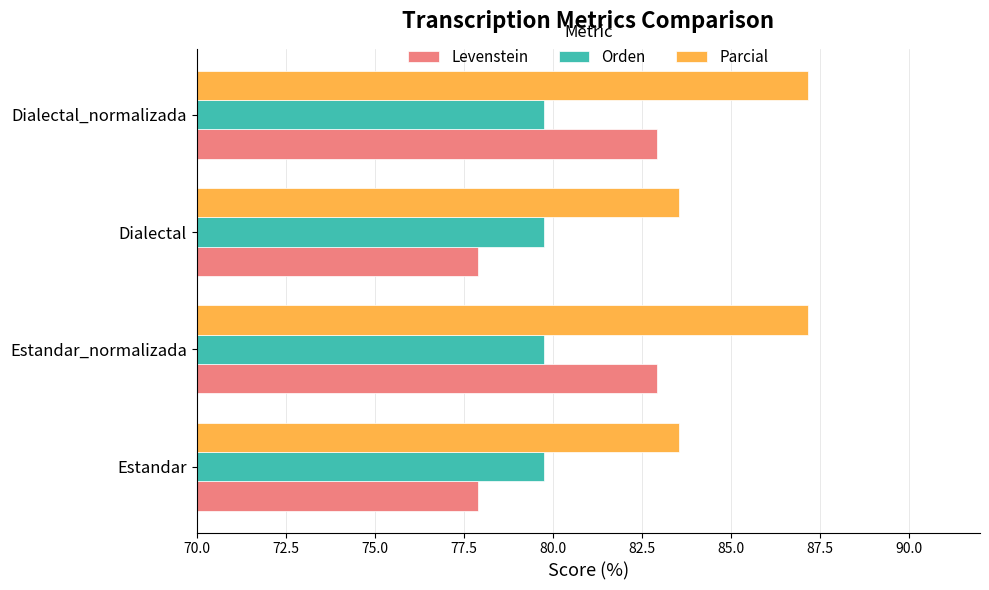

What is the spread (max minus min) of values at Estandar?

5.6